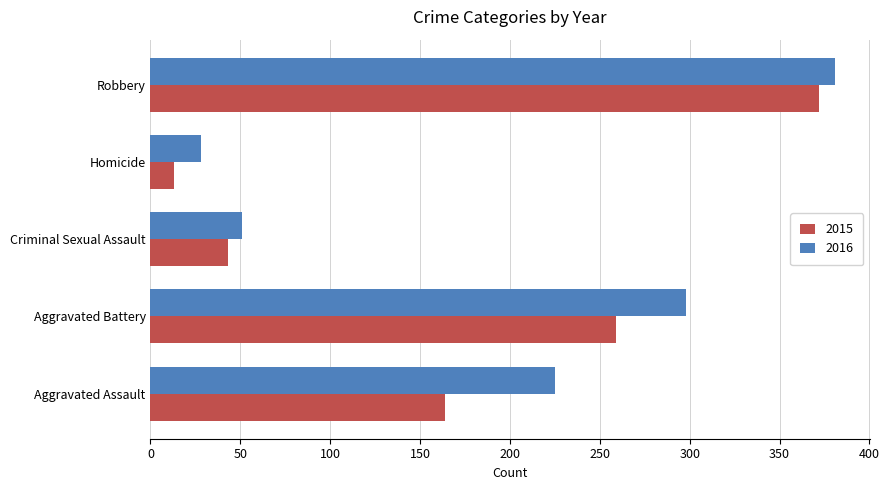

The value of 2016 at Aggravated Battery is 298. True or false?

True